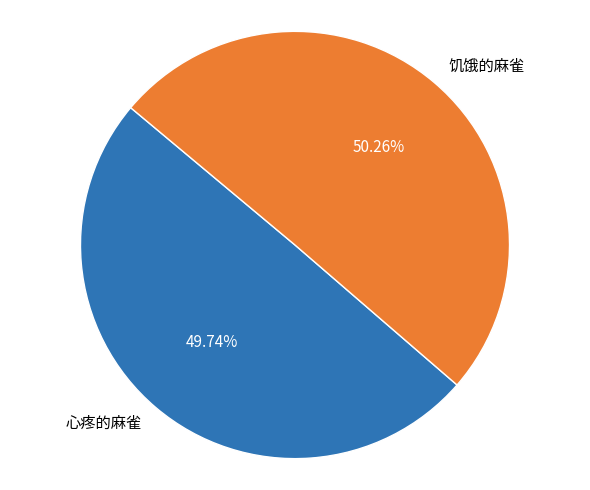

Approximately how many times larger is the value at 心疼的麻雀 compared to 饥饿的麻雀?

1.0